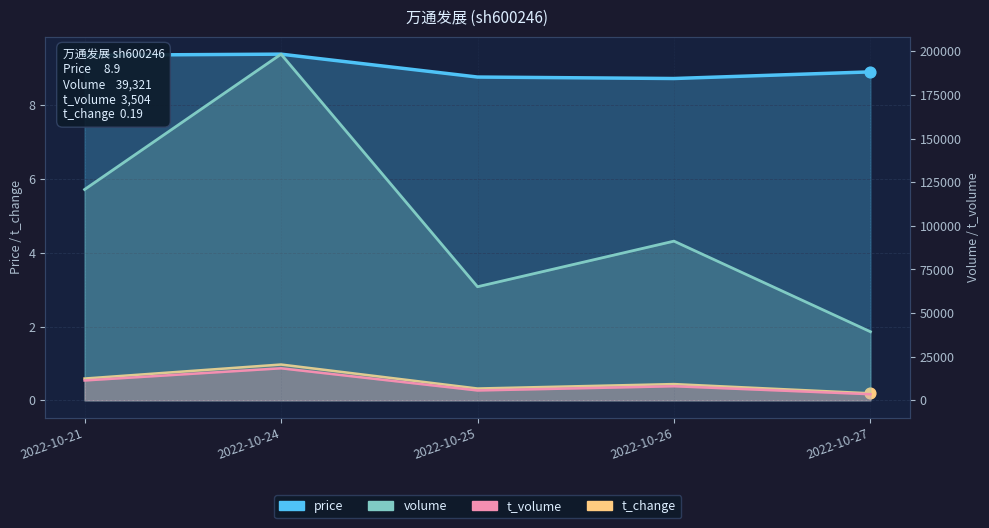

At which category is the sum across all series the highest?

2022-10-24